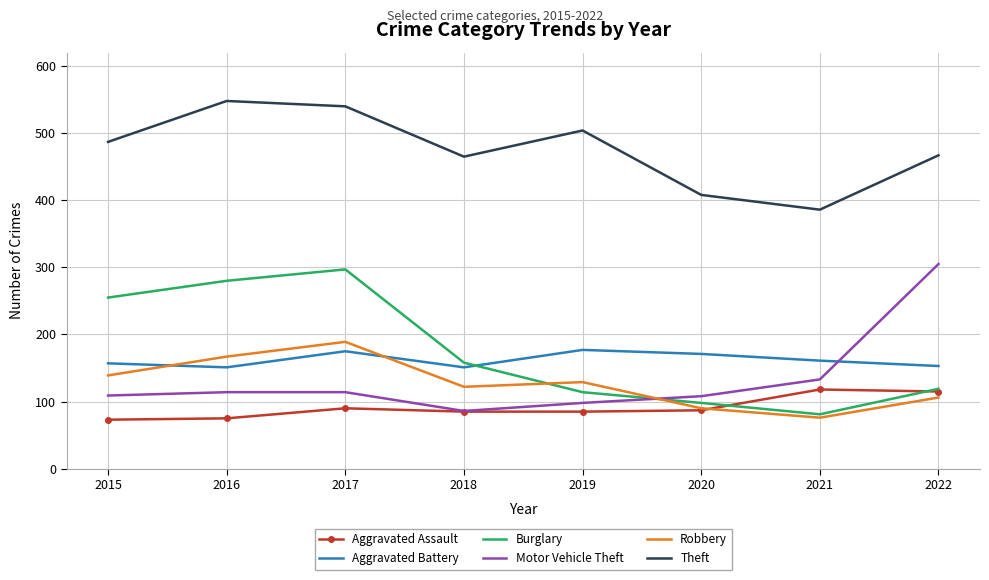

What value does the Burglary series have at 2016?

280